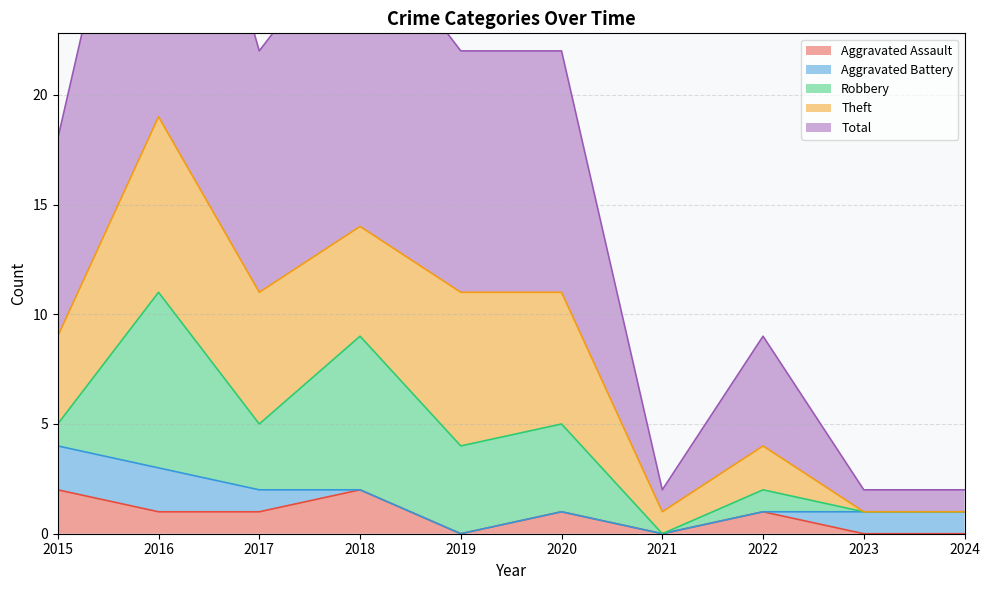

Where is the first local minimum for Aggravated Assault?

2019